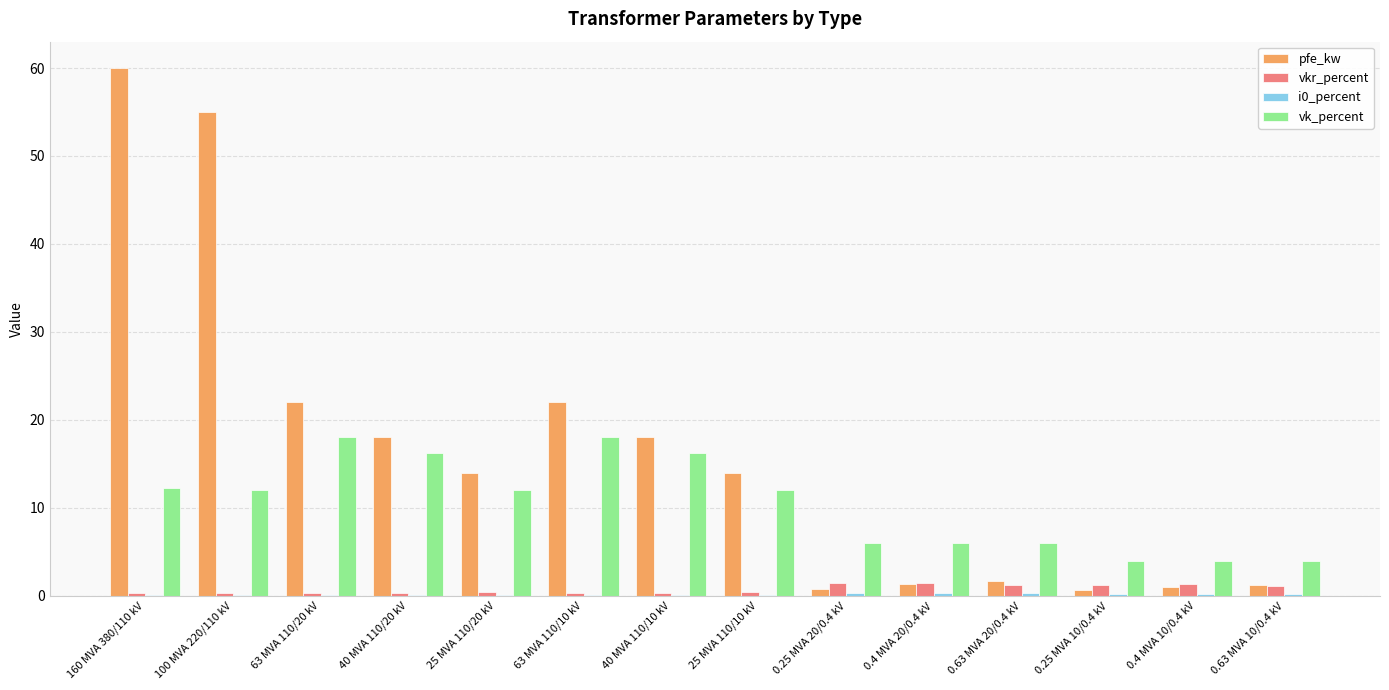

Which series has the largest total across all categories?

pfe_kw